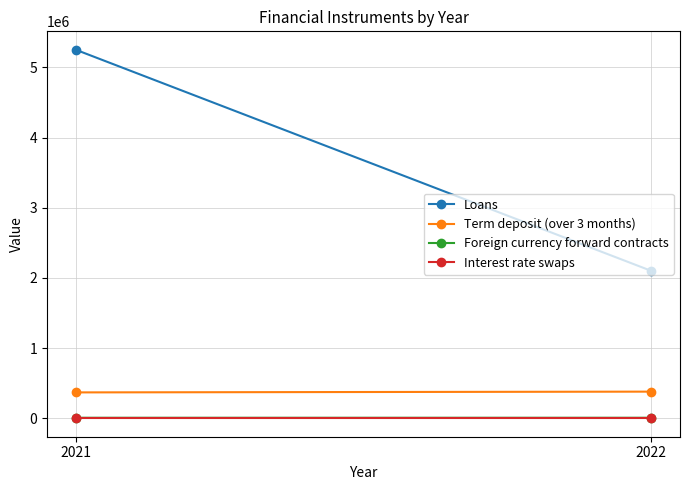

Which series changed the most between 2021 and 2022?

Loans